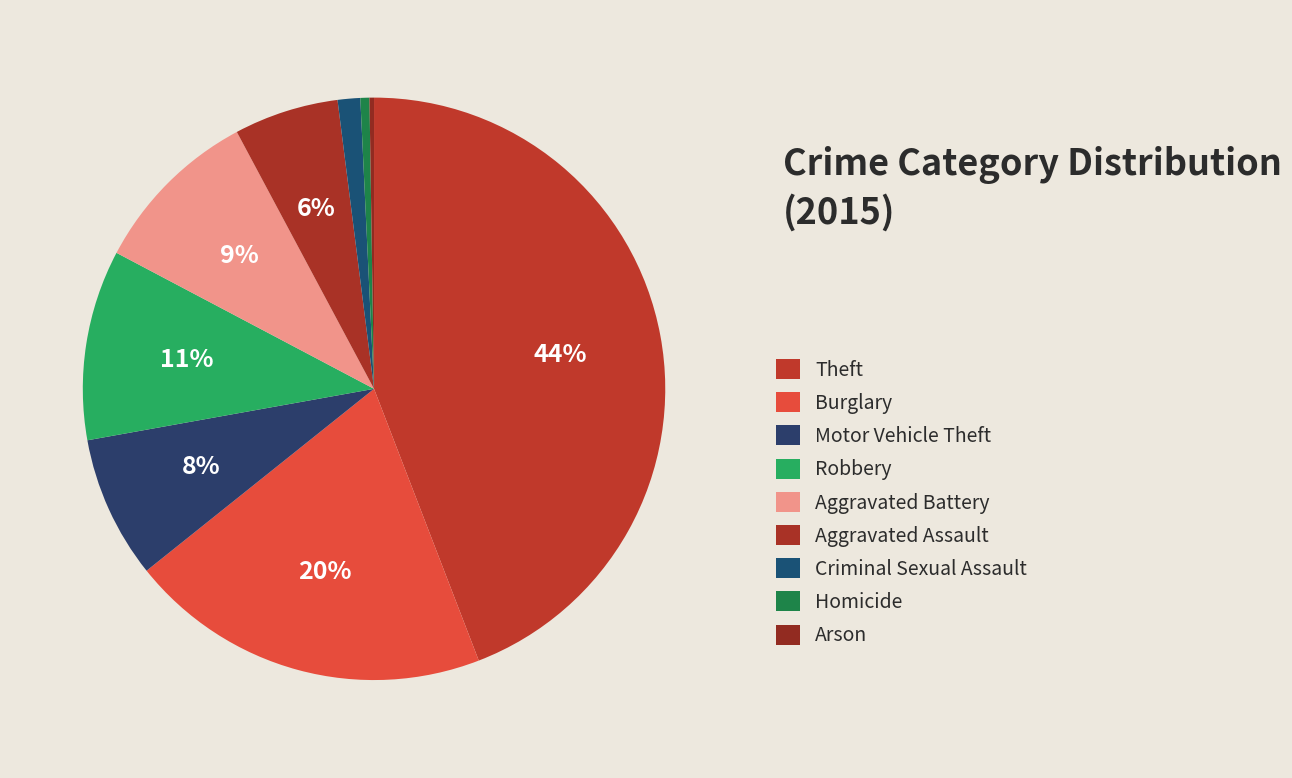

Does any single category account for the majority?

No